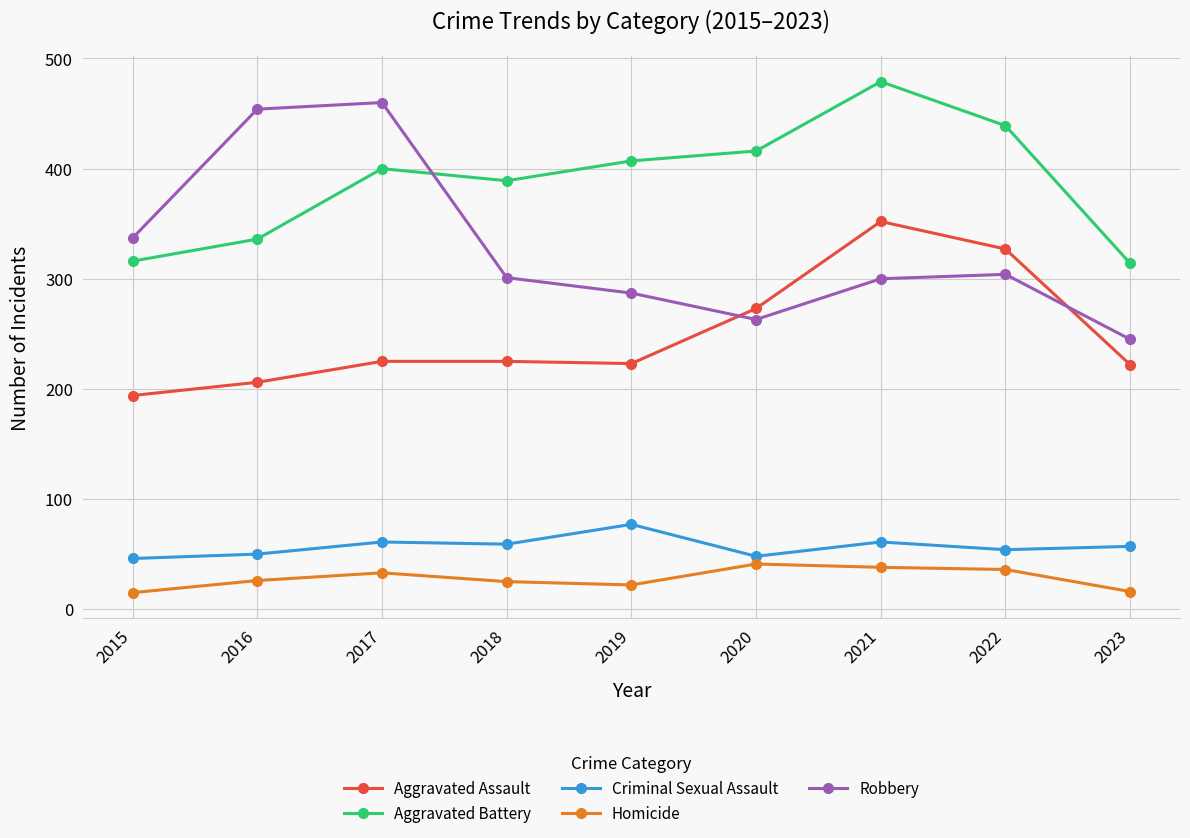

What is the difference between the highest and lowest values at 2015?

322